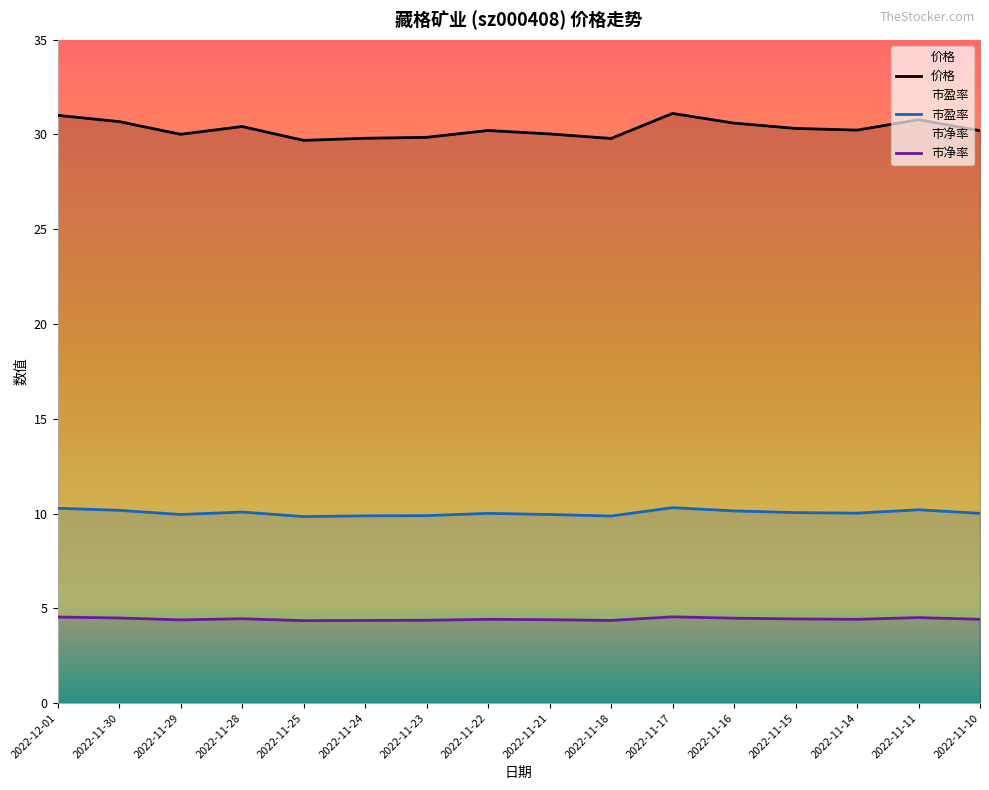

What is the average value of the 市净率 series?

4.4